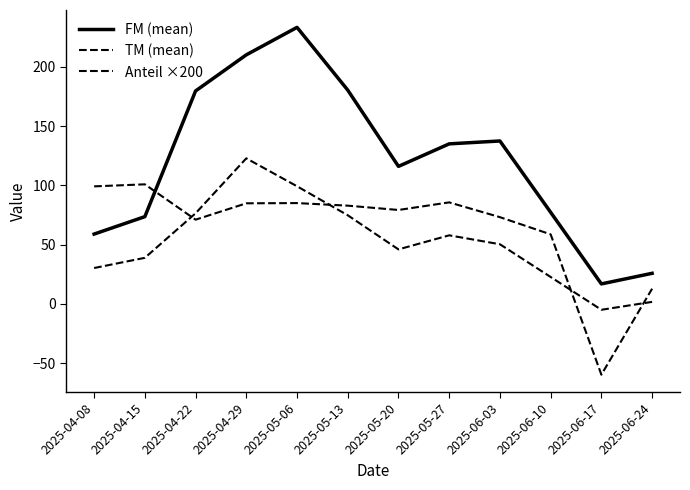

Where is the first local minimum for FM (mean)?

2025-05-20